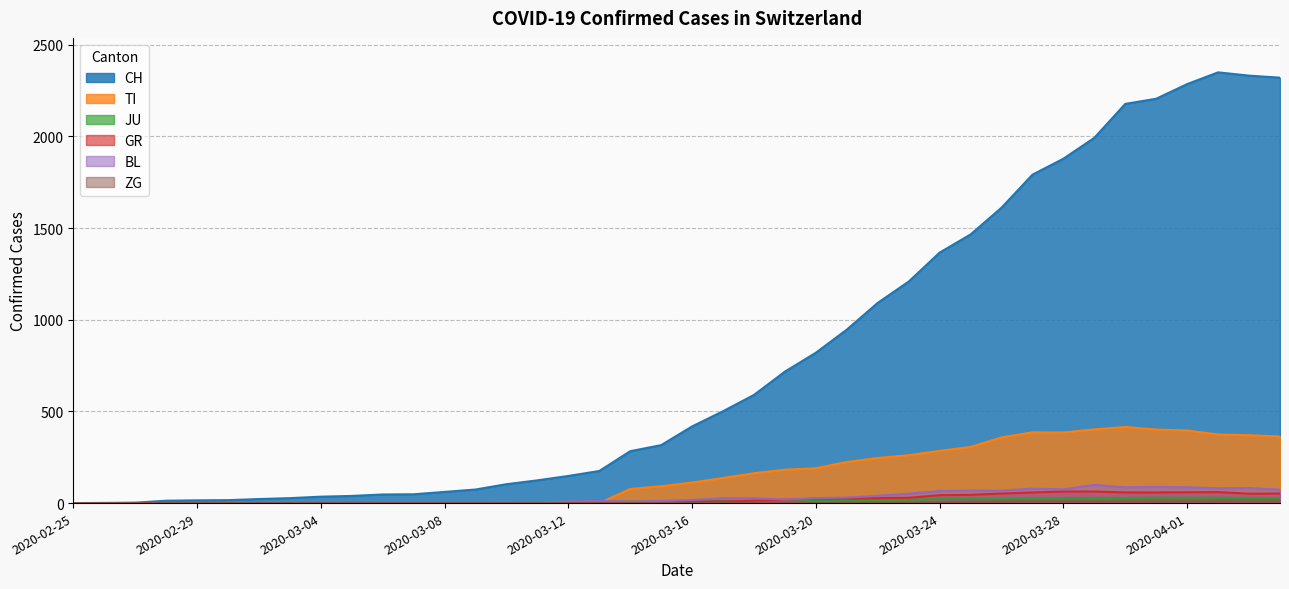

How many positive values does the ZG series have?

17